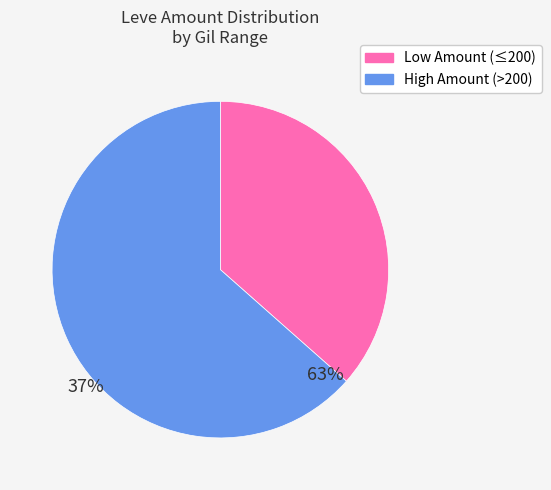

Which slice is the largest?

High Amount (>200)